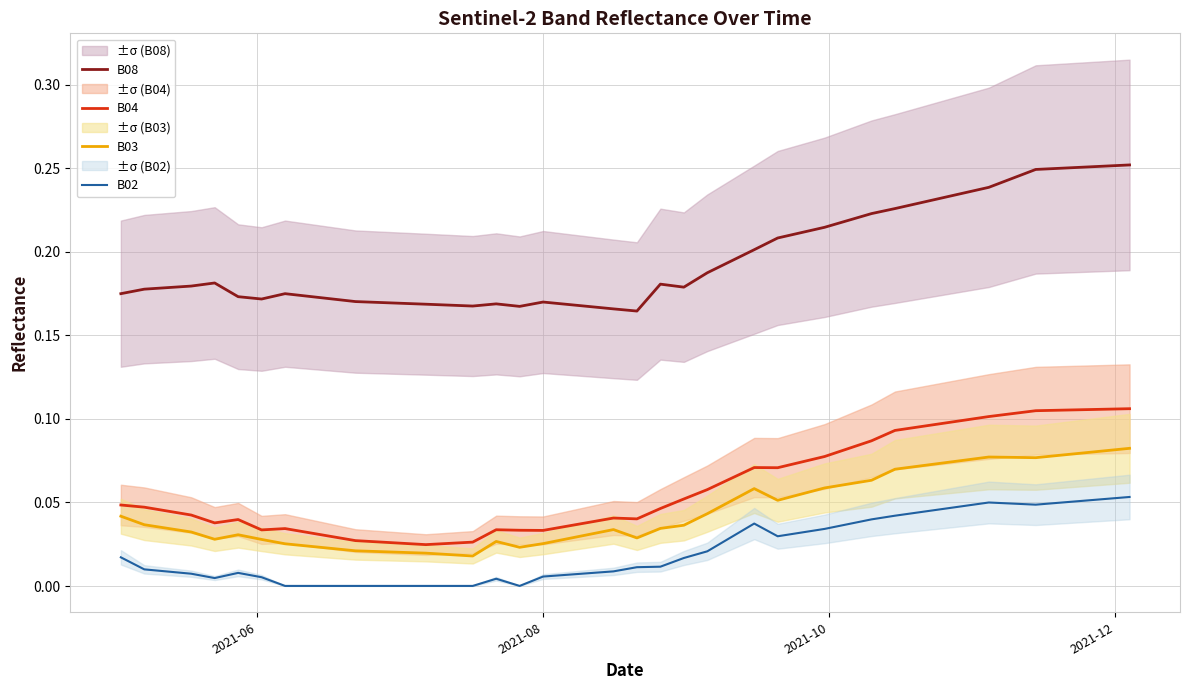

Does the chart have visible grid lines?

Yes